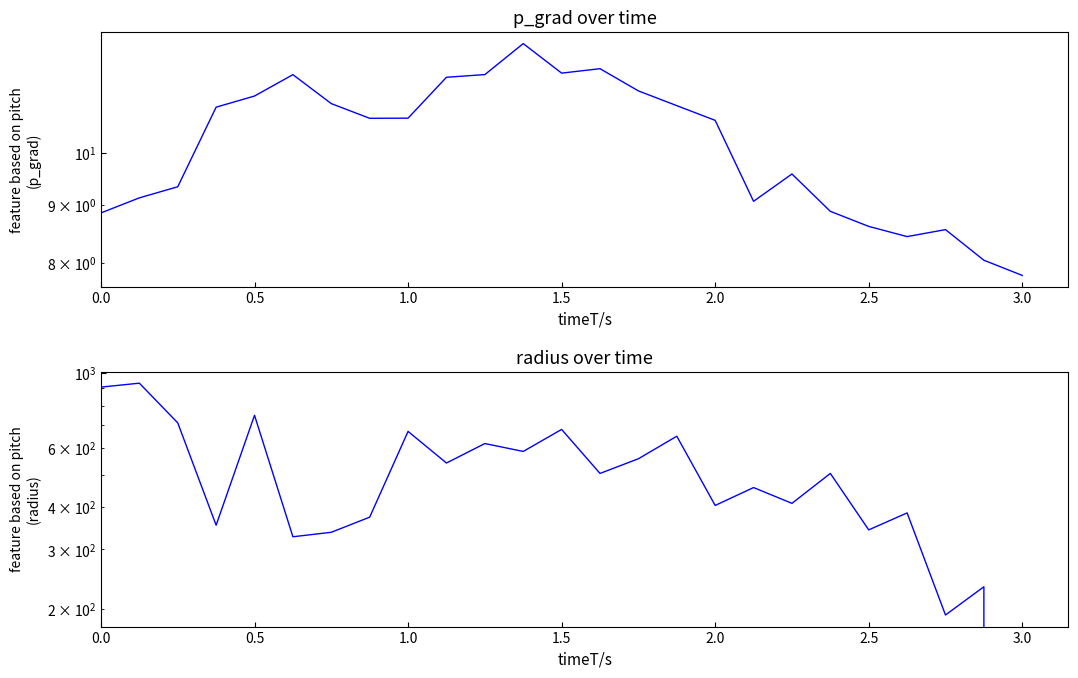

At how many categories does at least one series exceed 376?

17